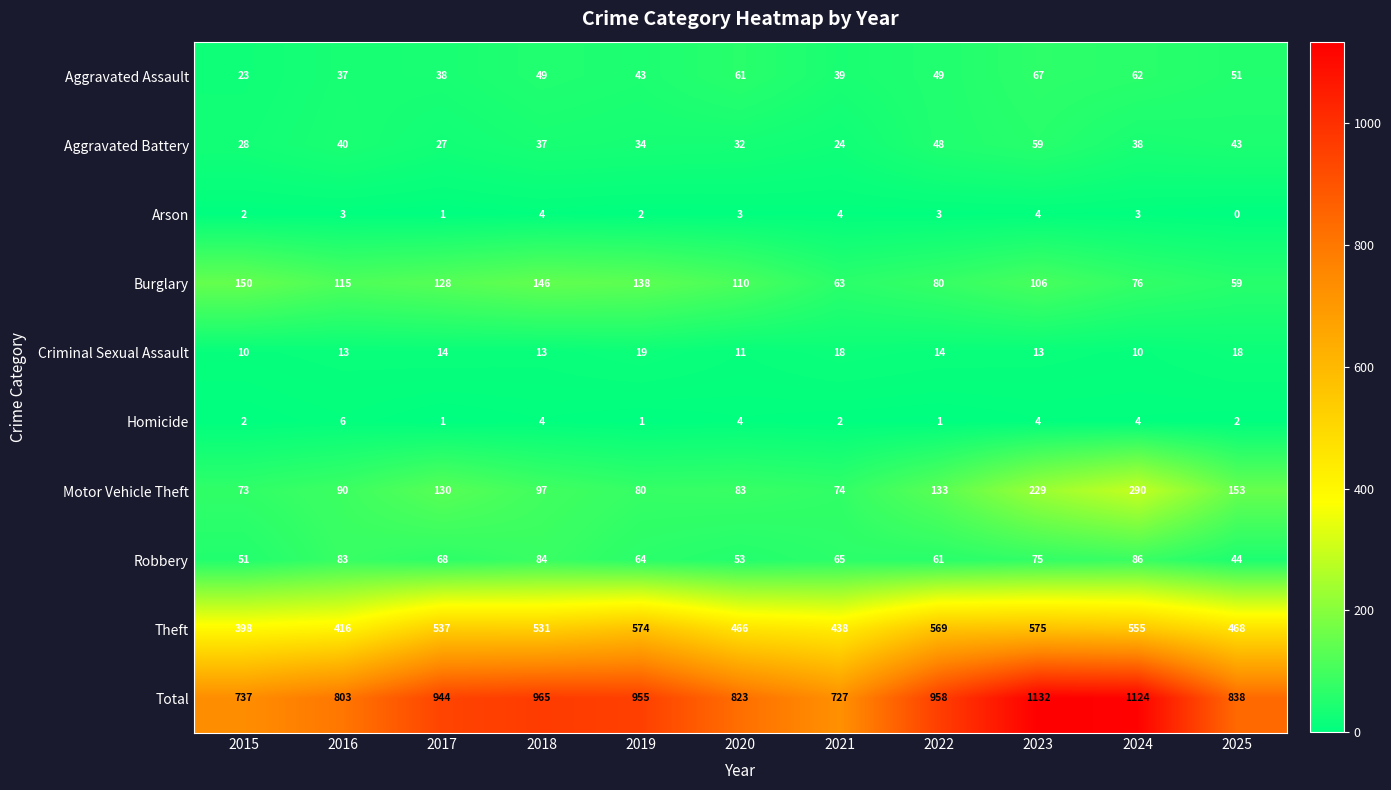

What is the sum of all Theft values?

5527